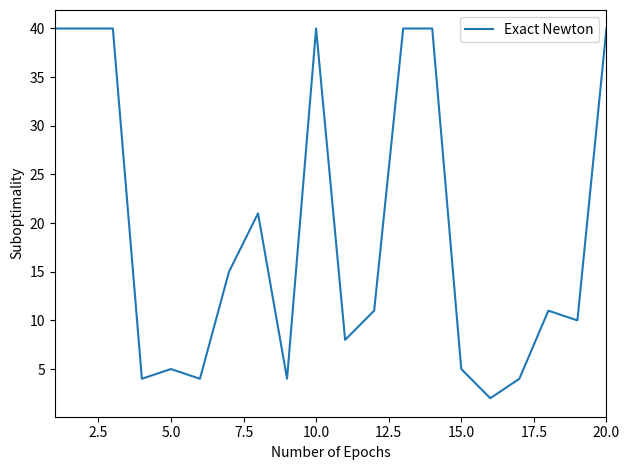

What is the difference between the maximum and minimum values?

38